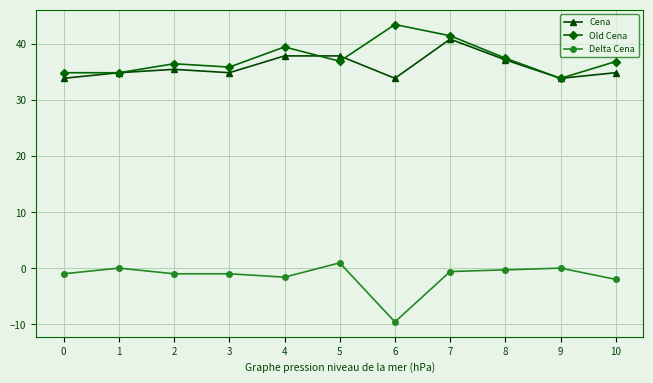

True or false: Cena and Delta Cena intersect in this chart.

False